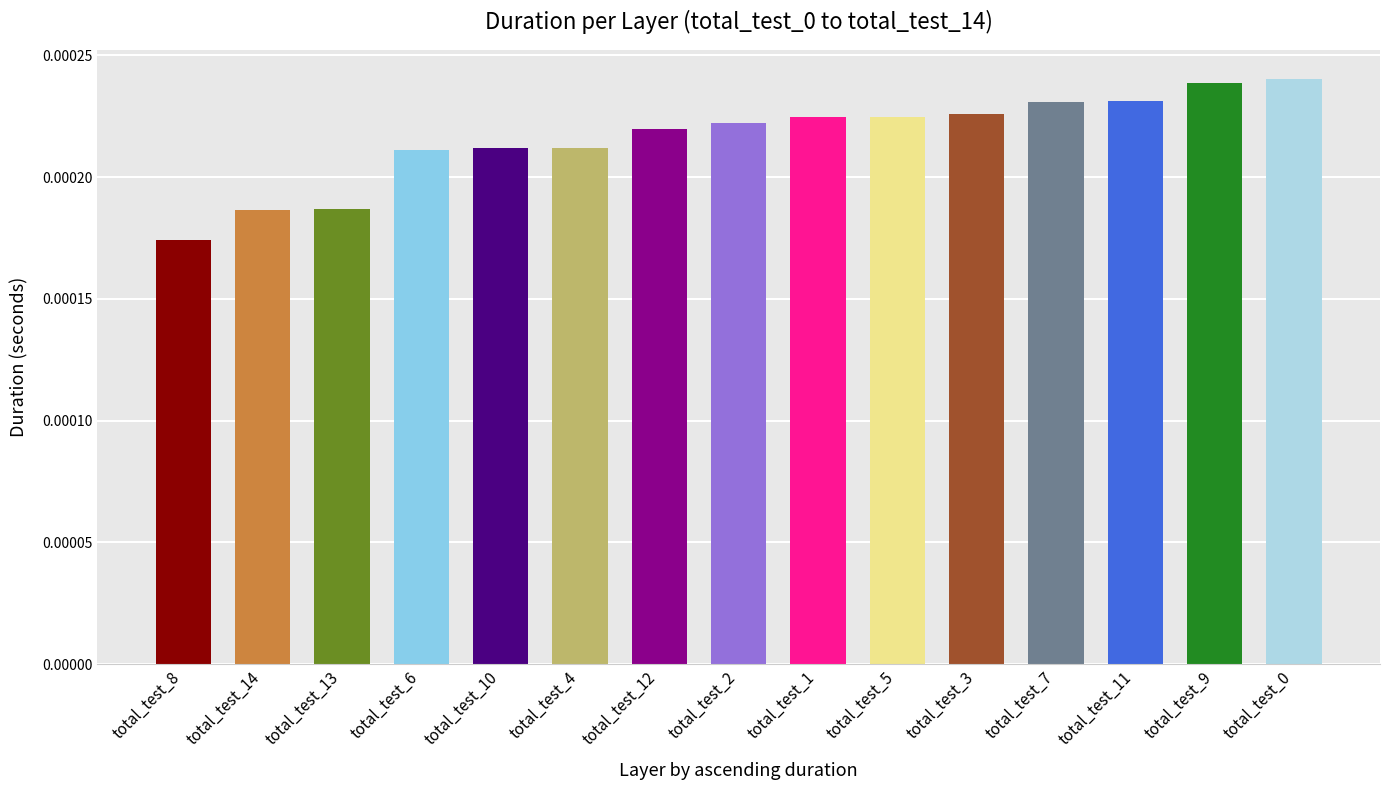

What is the label of the 10th bar from the right?

total_test_4